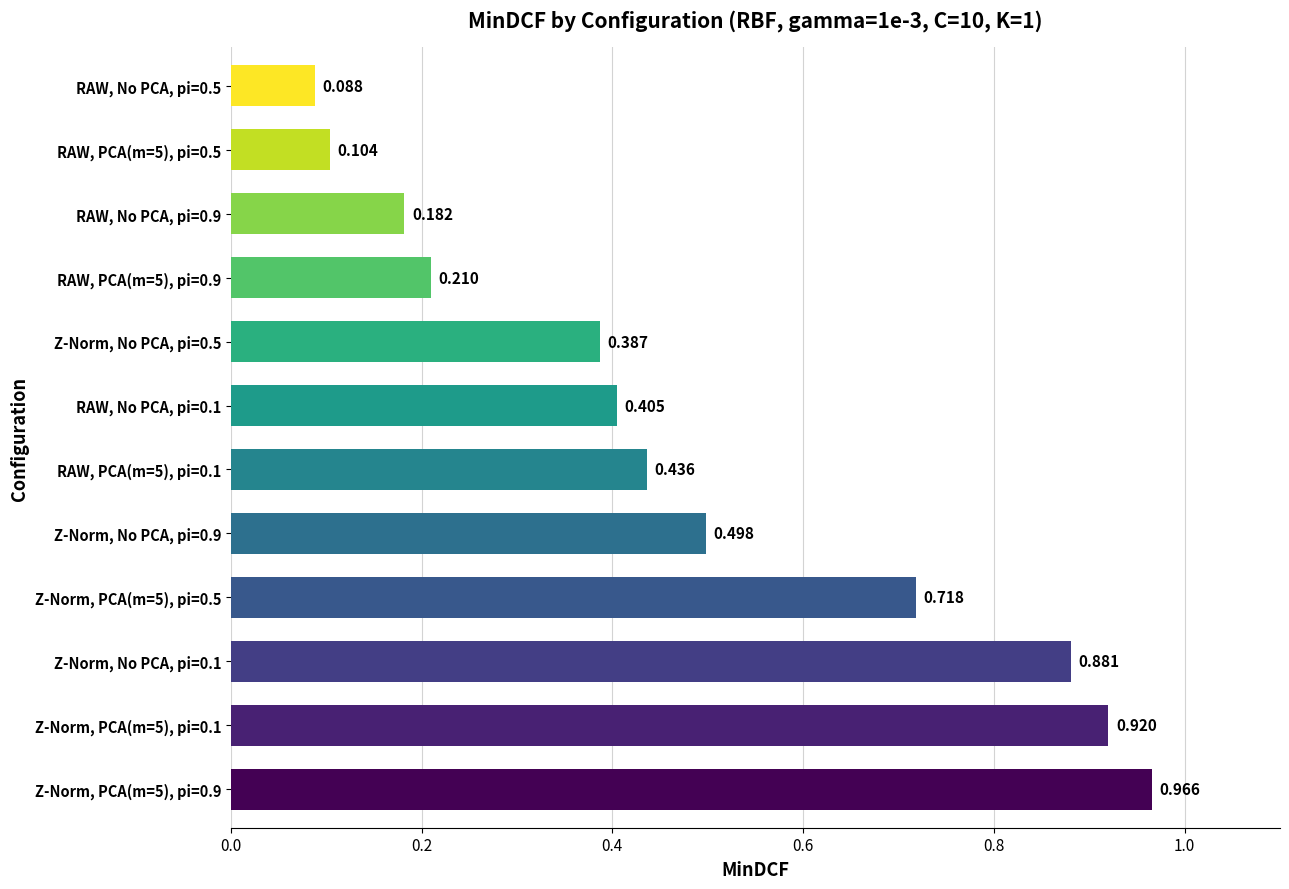

How many categories are shown in the chart?

12